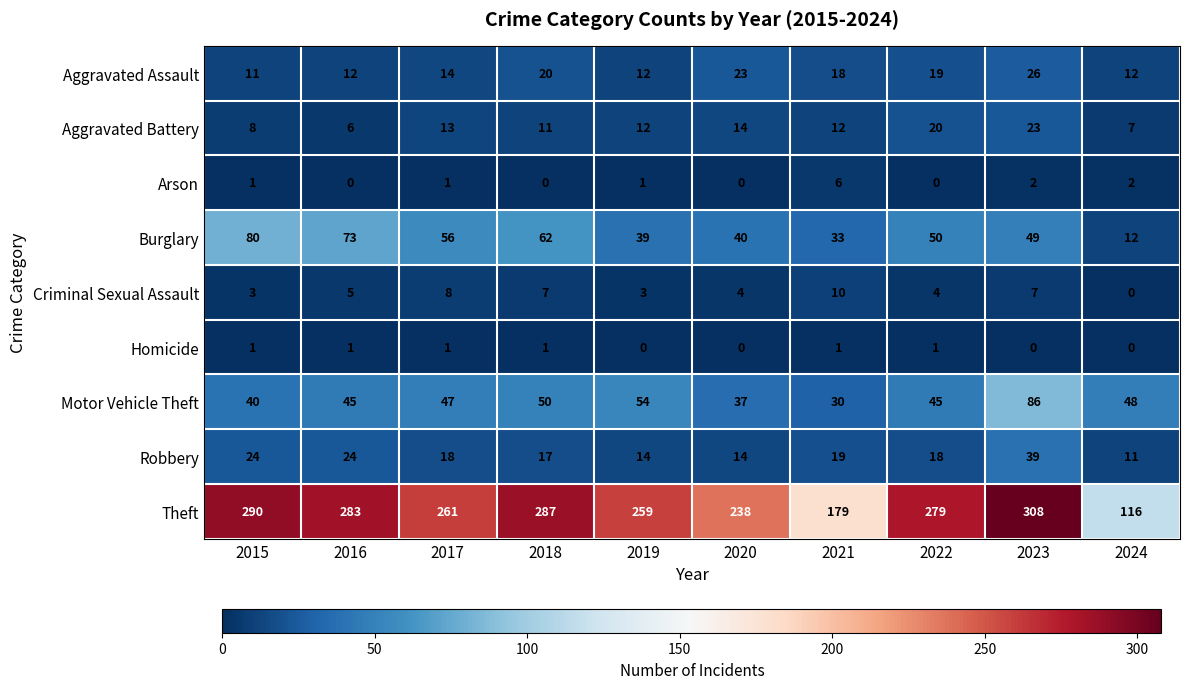

Which category has the highest value in the Aggravated Battery series?

2023